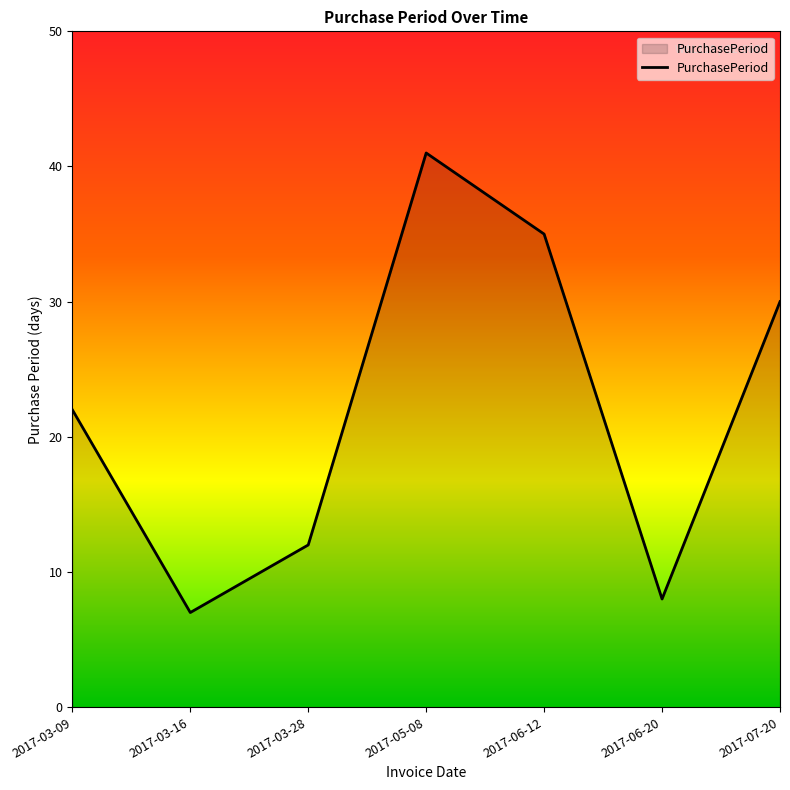

What position from the left is 2017-03-16?

2